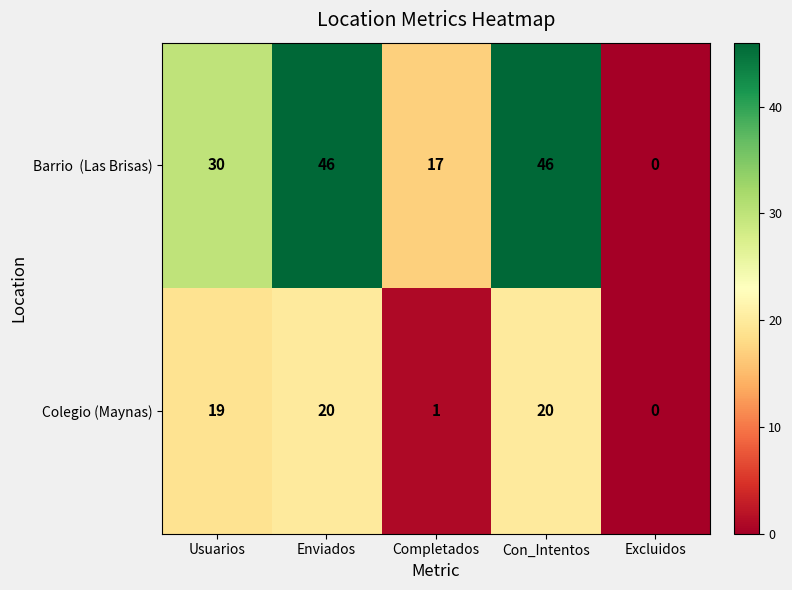

How many categories are shown in the chart?

5